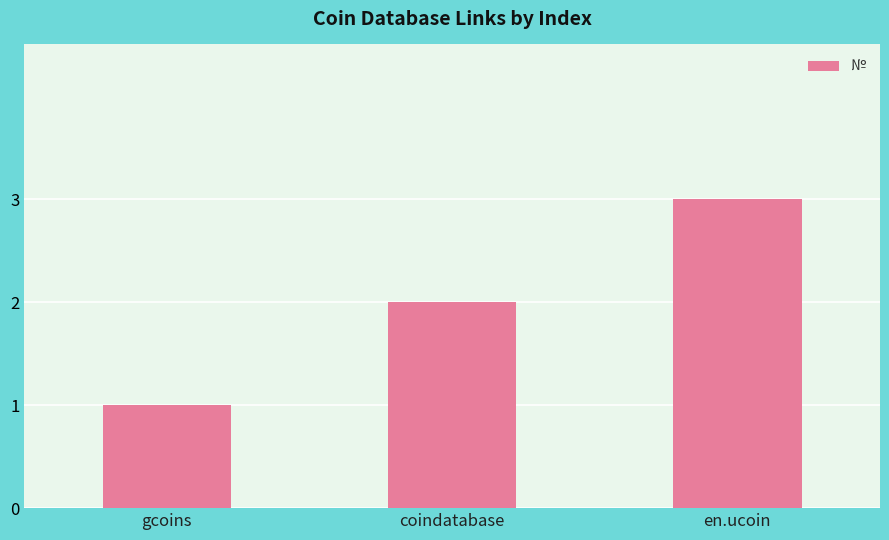

Count the values in the range 1 to 3.

3